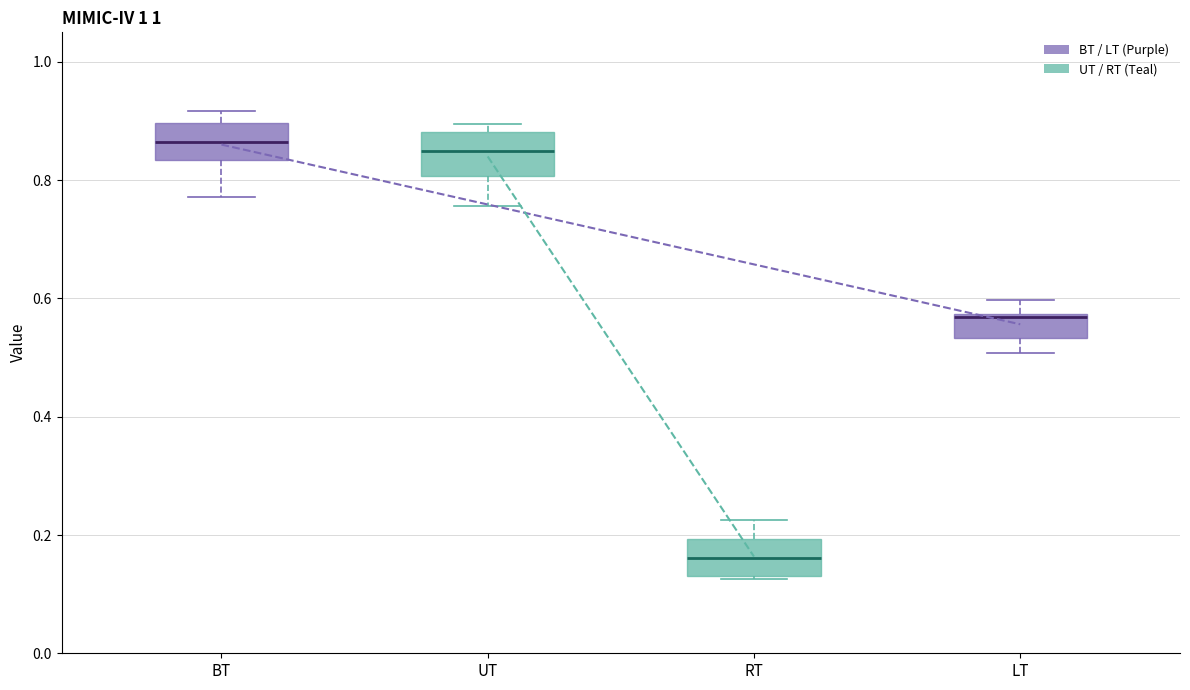

Where does the median line of the box for UT sit on the y-axis? The values are not printed on the chart, so give them approximately, as read against the axis.

0.84